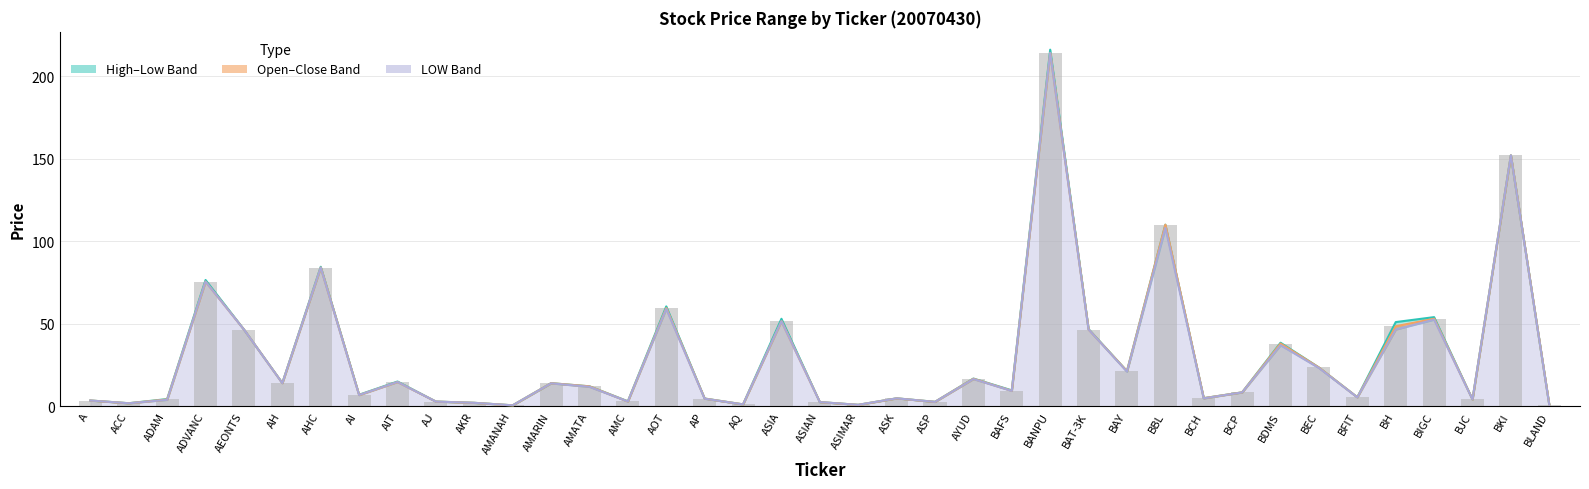

Does the chart contain any negative values?

No